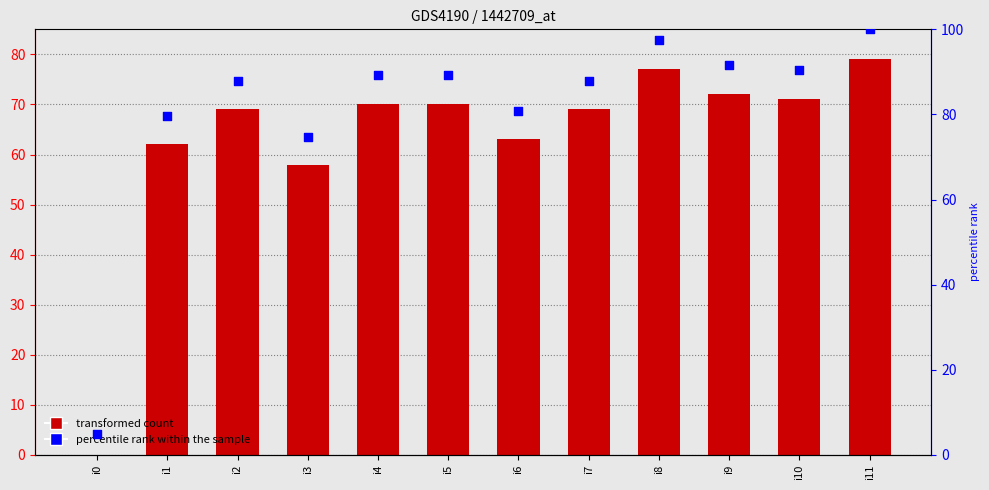

At which category is the sum across all series the highest?

i11